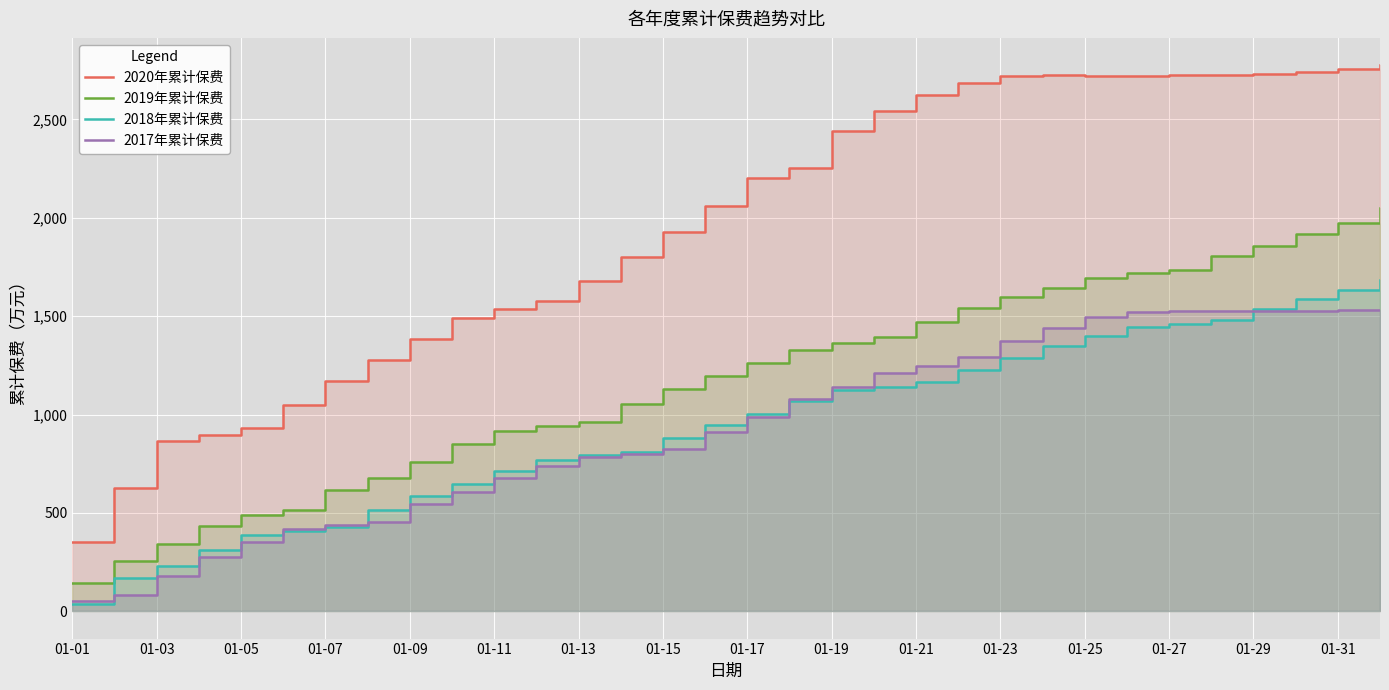

What is the greatest value displayed?

2775.7